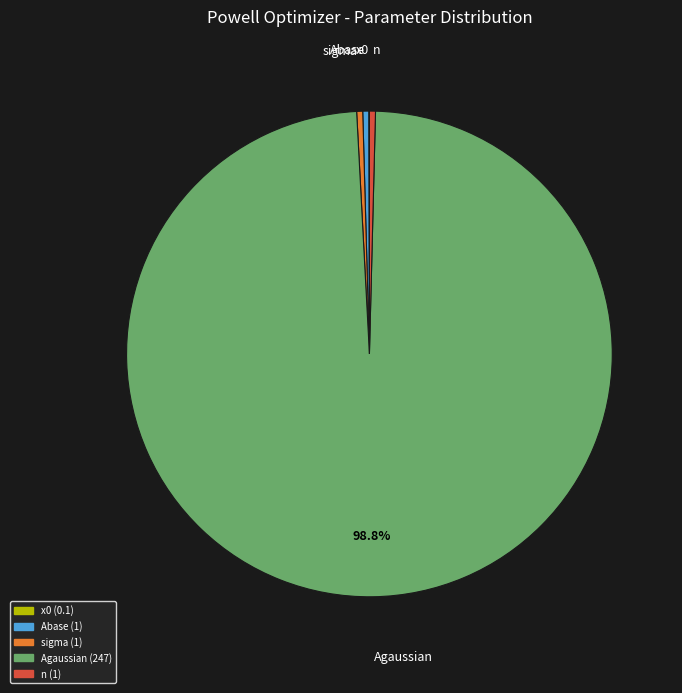

Does any single category account for the majority?

Yes